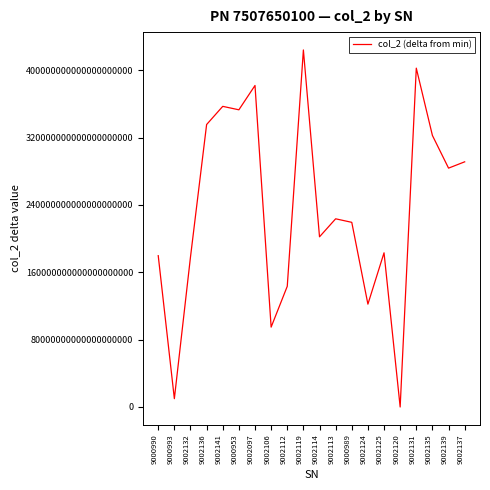

What position from the right is 9002141?

16